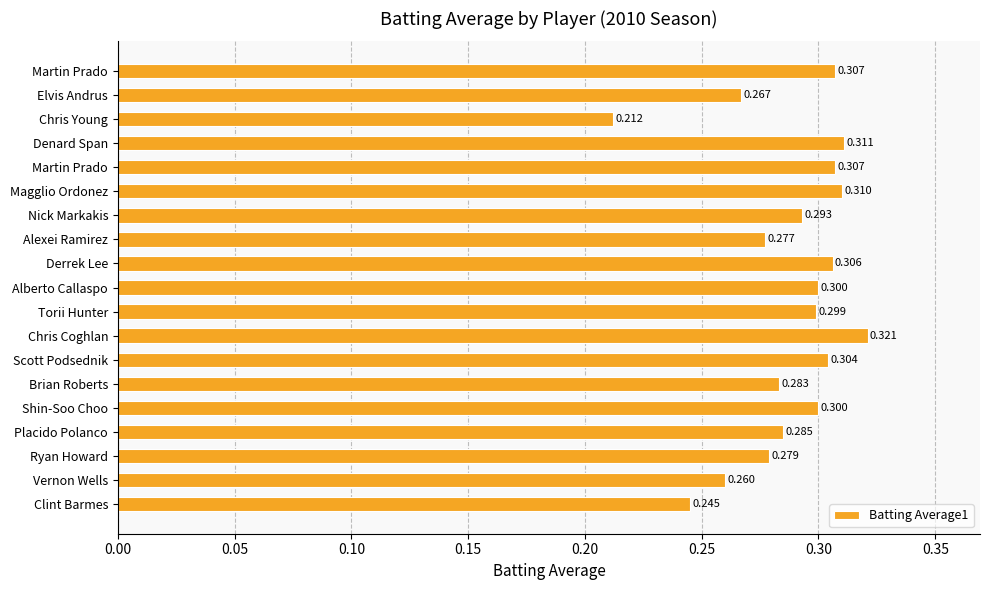

Does the chart contain any negative values?

No